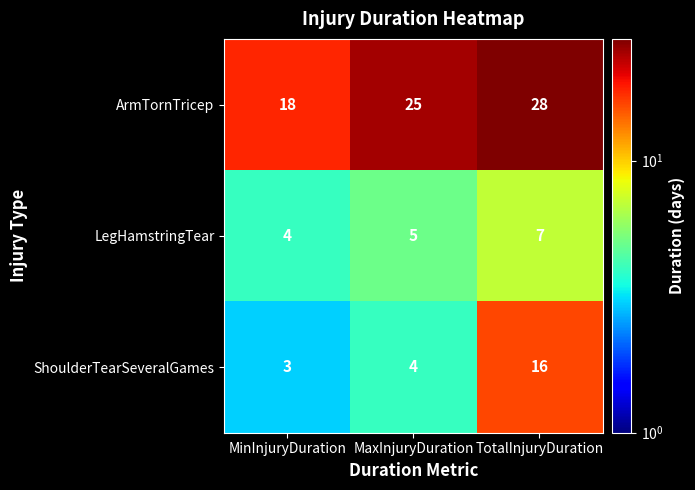

How many distinct data groups are displayed?

3